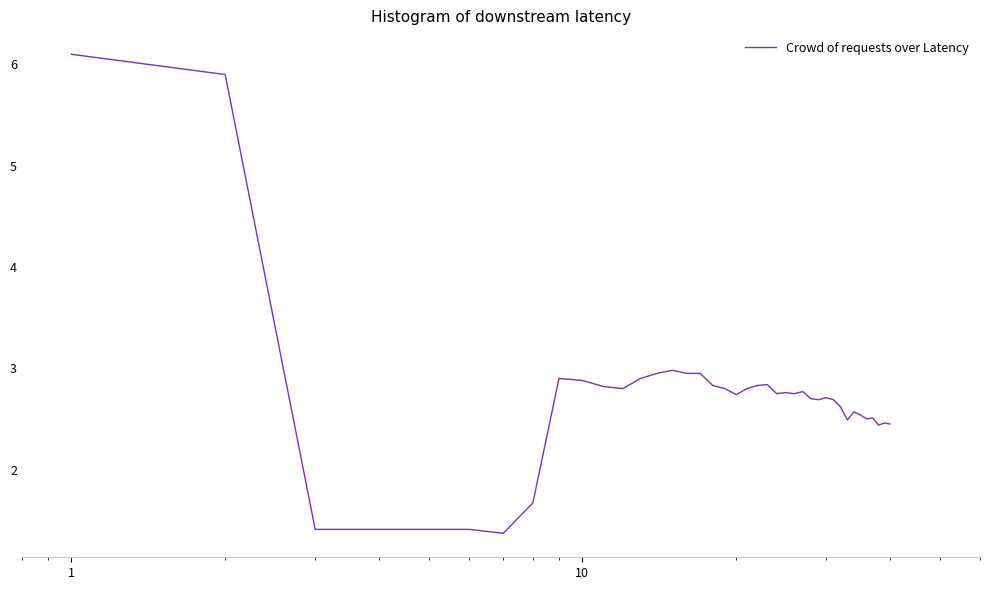

What is the minimum value shown in the chart?

1.4